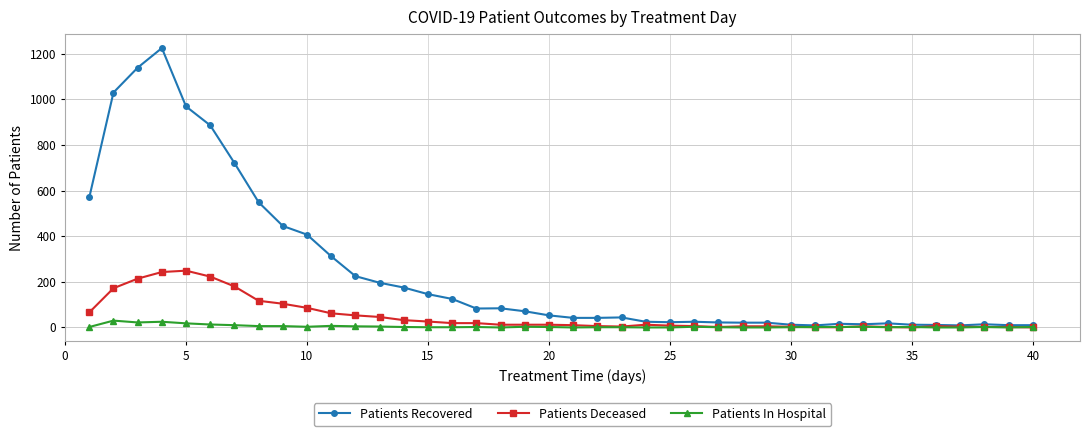

What is the difference between the second highest and second lowest values in the Patients Recovered series?

1130